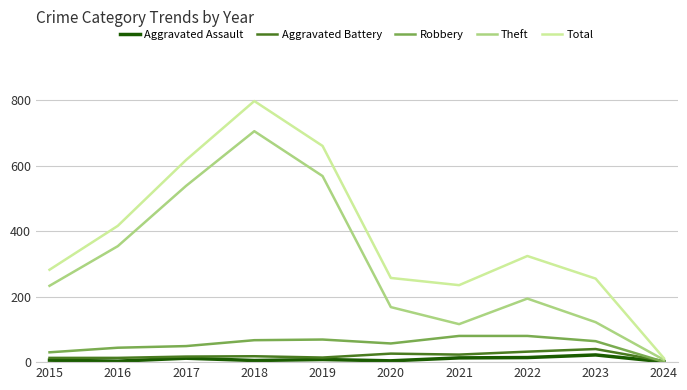

Rank the series by their maximum value, from highest to lowest.

Total, Theft, Robbery, Aggravated Battery, Aggravated Assault